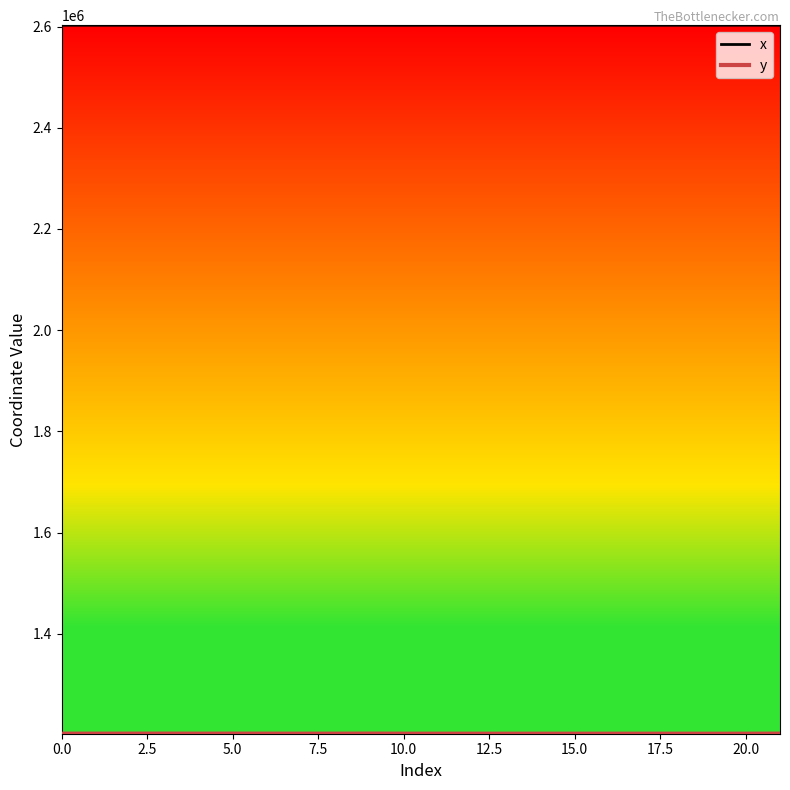

Is this an area chart (filled region under the line)?

No